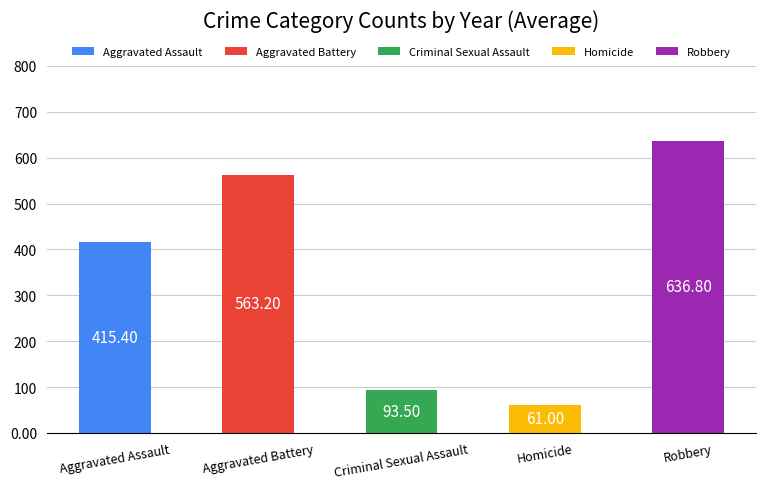

Count the number of data series in this chart.

5